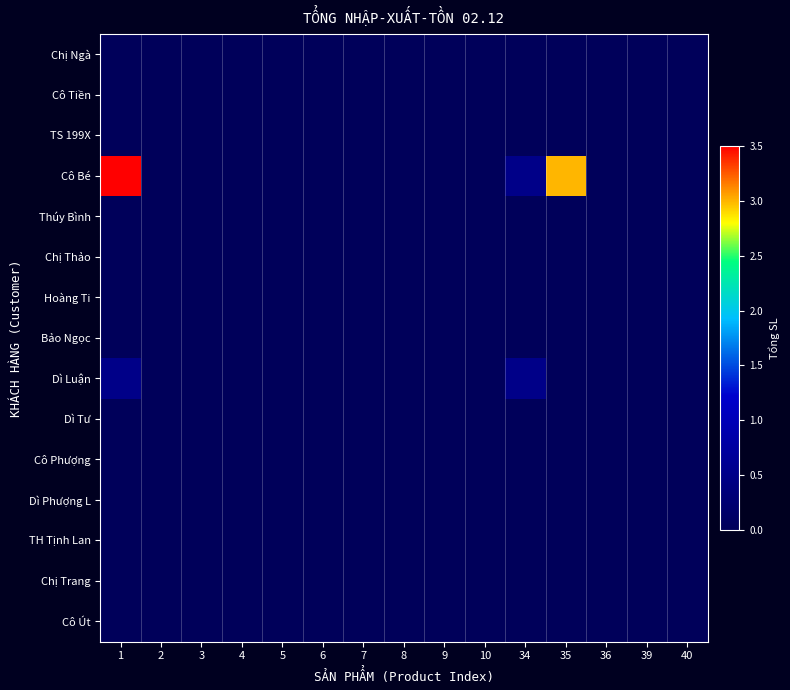

At which category does the chart reach its peak across all series?

1